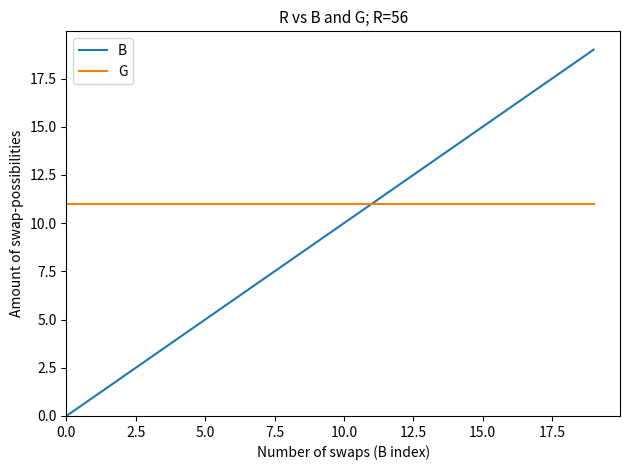

Rank the series by their maximum value, from lowest to highest.

G, B